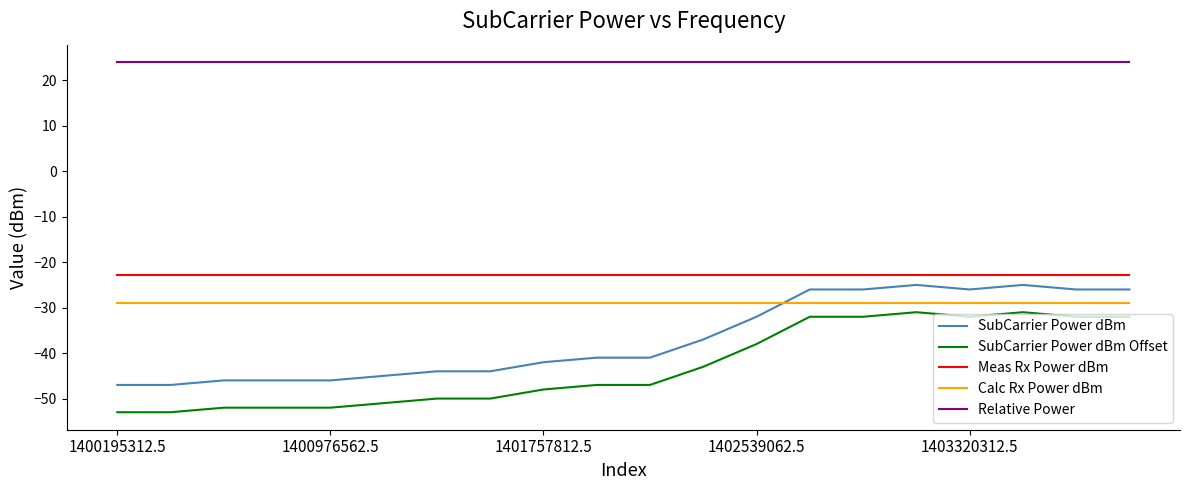

Does the chart display data point markers on the line(s)?

No